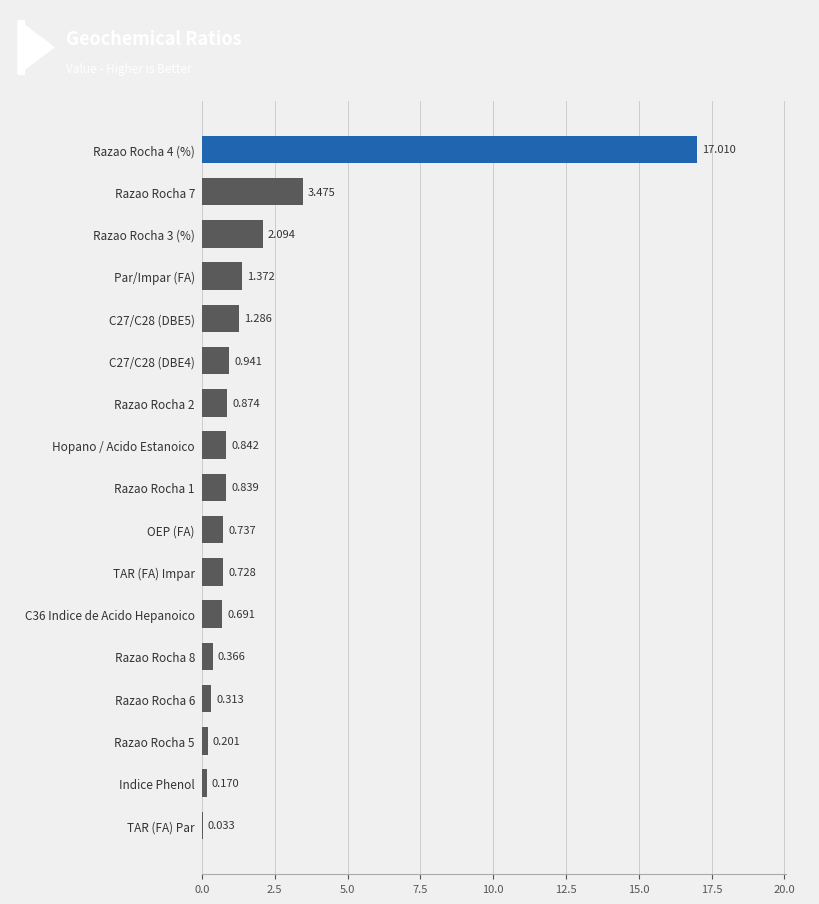

Which has a higher value, Razao Rocha 6 or TAR (FA) Impar?

TAR (FA) Impar